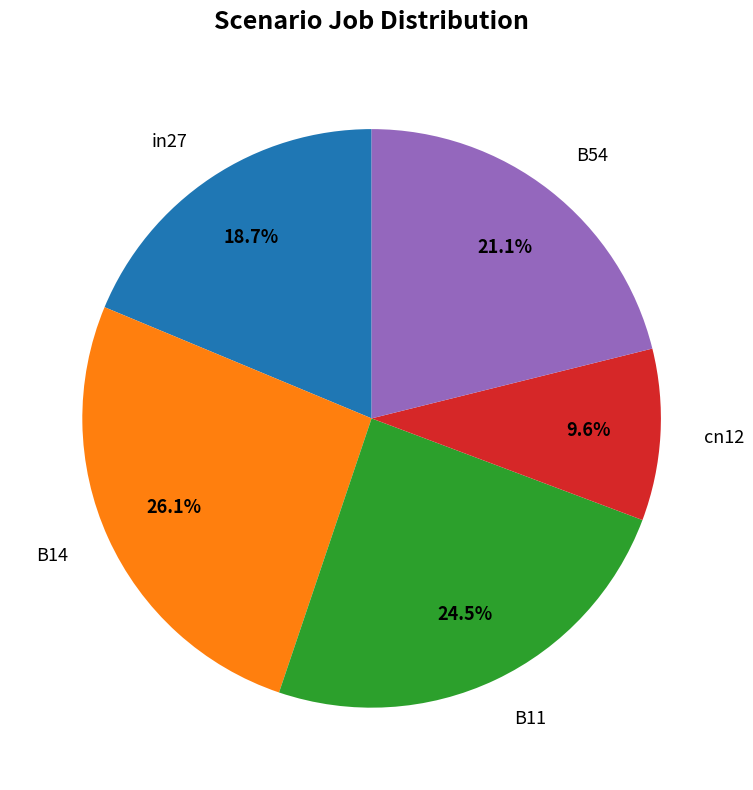

To the nearest percent, what is the combined percentage of cn12 and B54?

31%